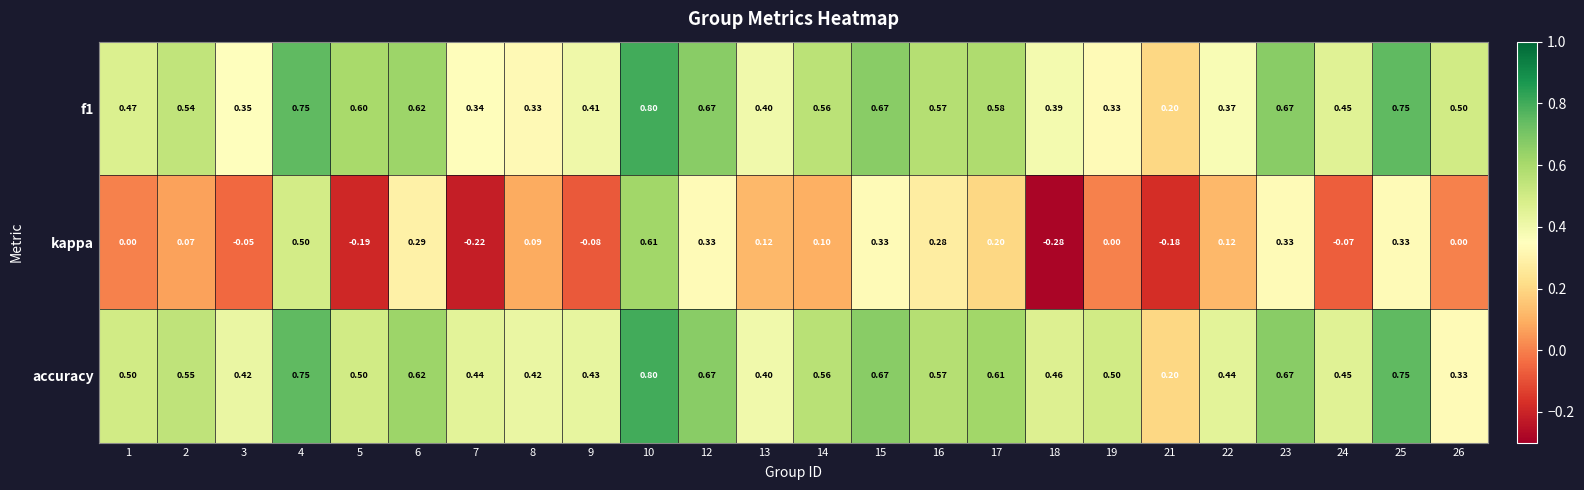

Is the value of accuracy at 19 greater than the value of f1 at 23?

No